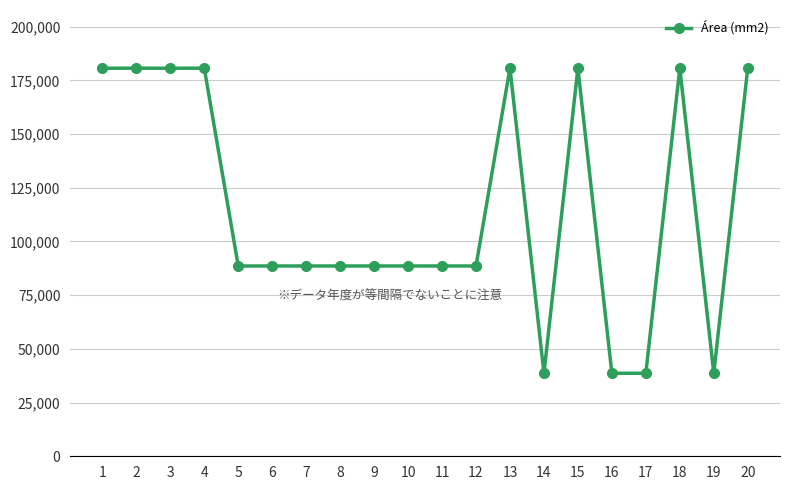

How many distinct data groups are displayed?

1